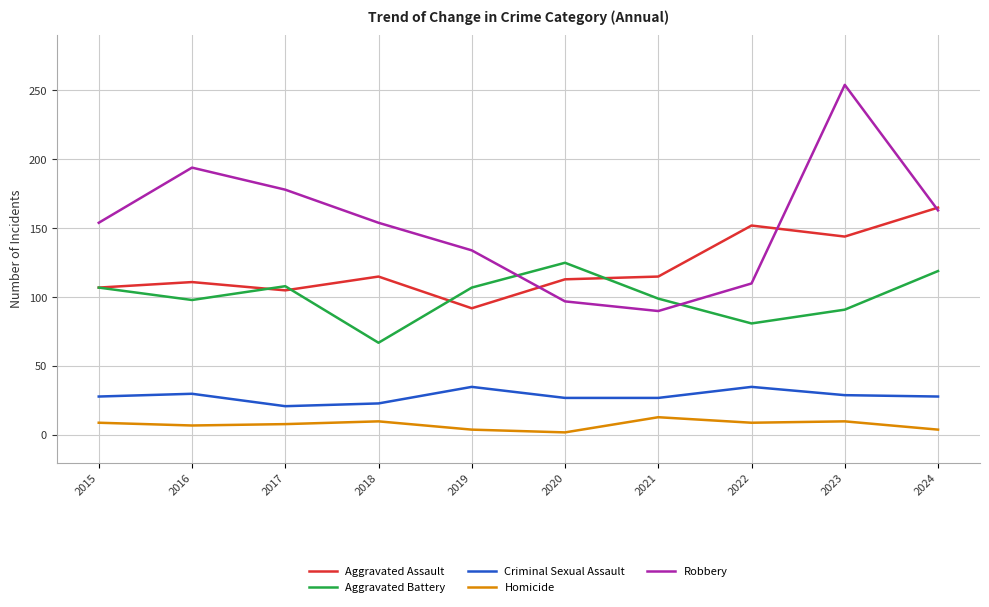

What is the smallest value displayed?

2